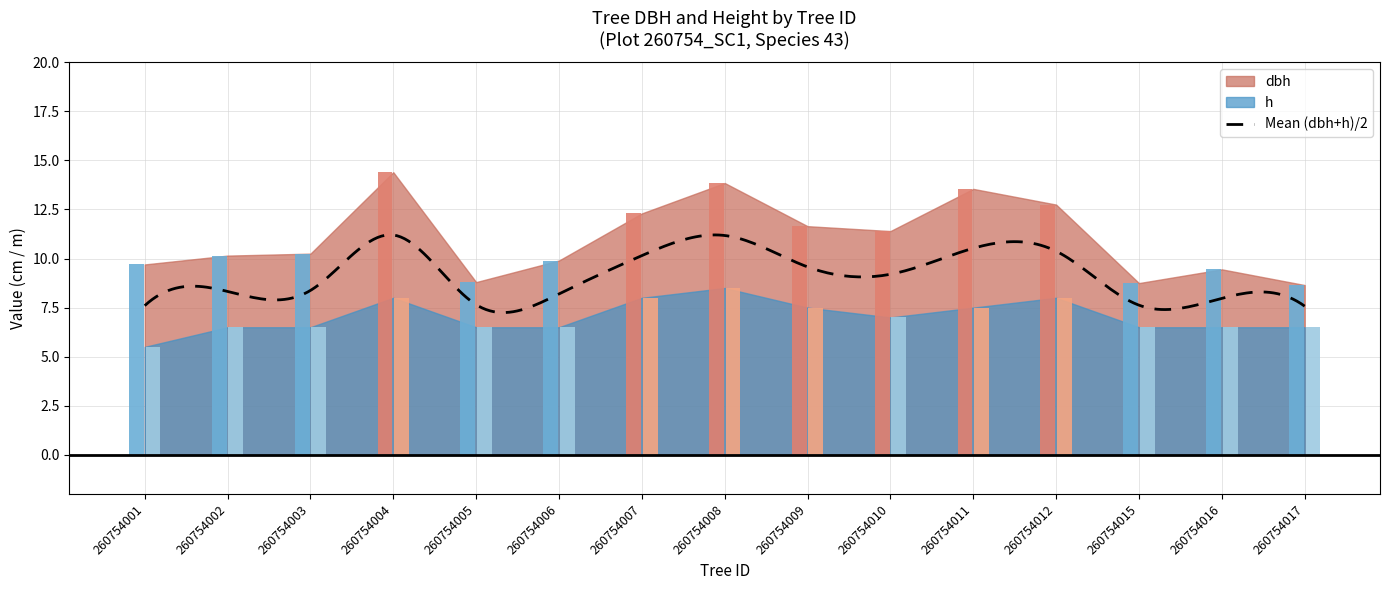

Rank the series by their average value, from lowest to highest.

h, dbh